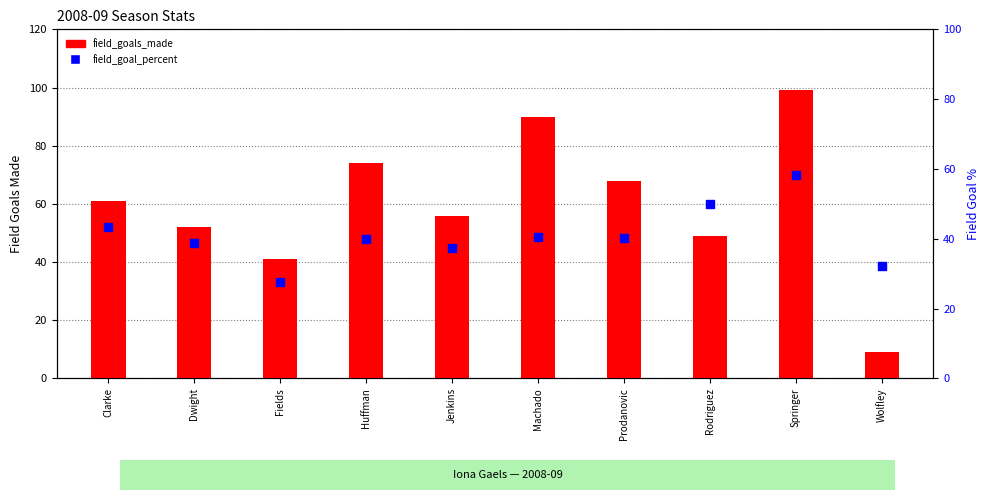

Which series reaches the minimum Y coordinate?

field_goals_made